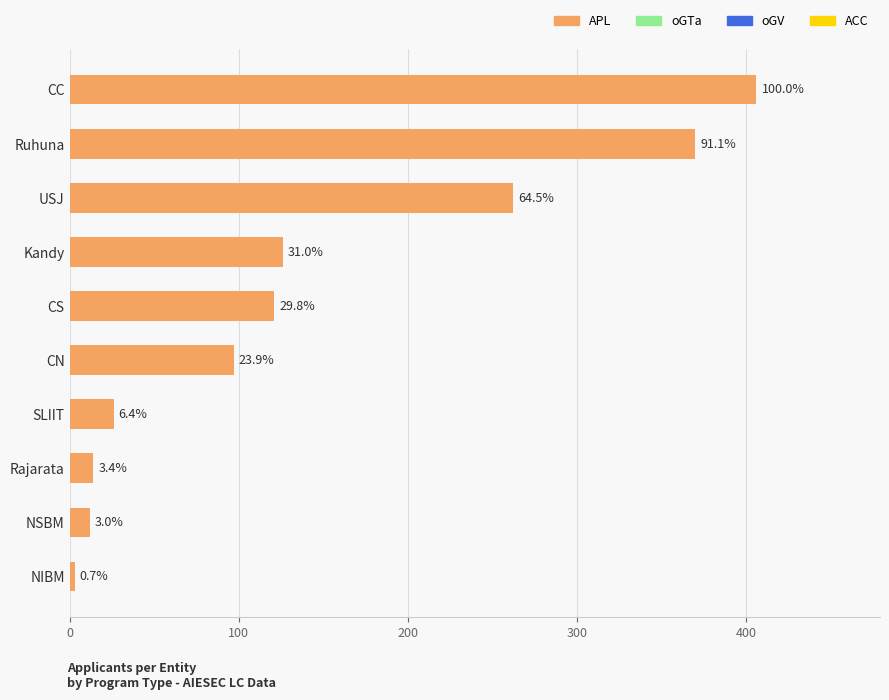

How many bars are there in total?

10